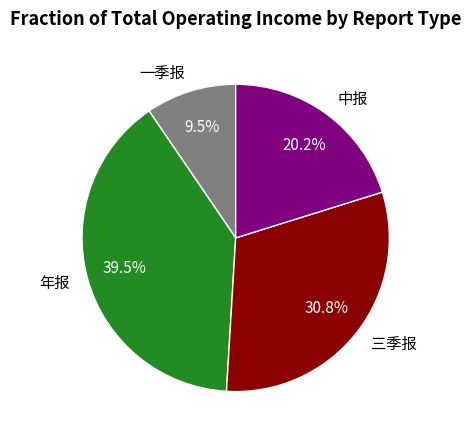

Count the number of slices in the pie.

4